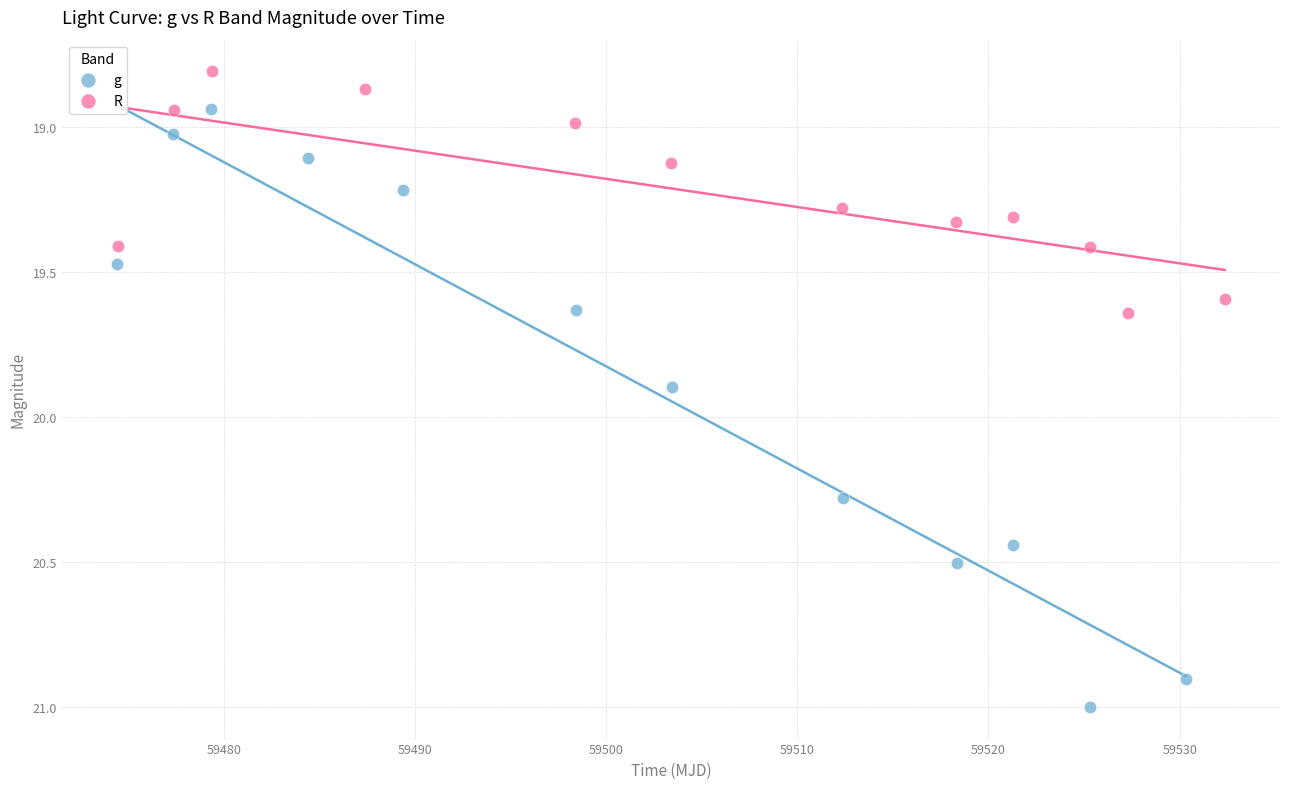

What are all the series names shown in the legend?

g, R